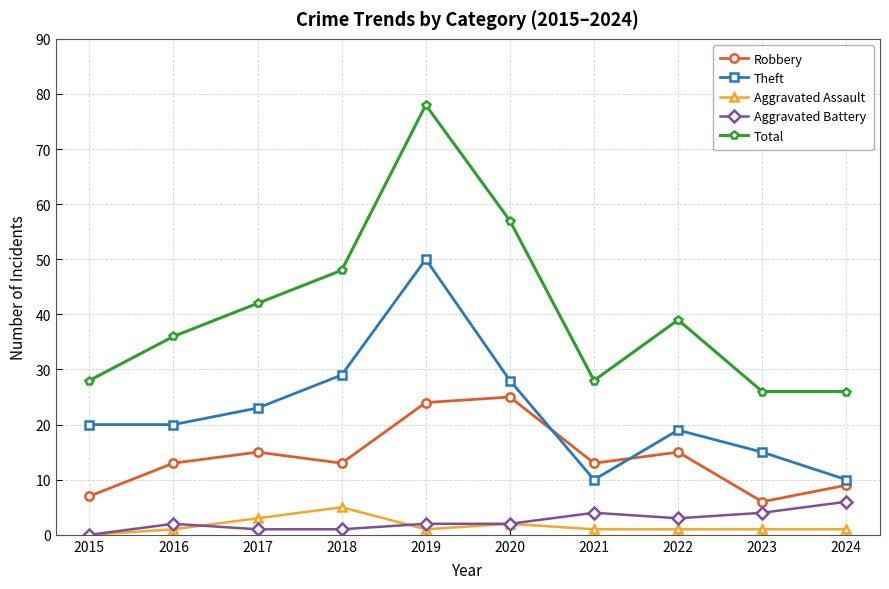

At which label does Robbery reach its peak?

2020